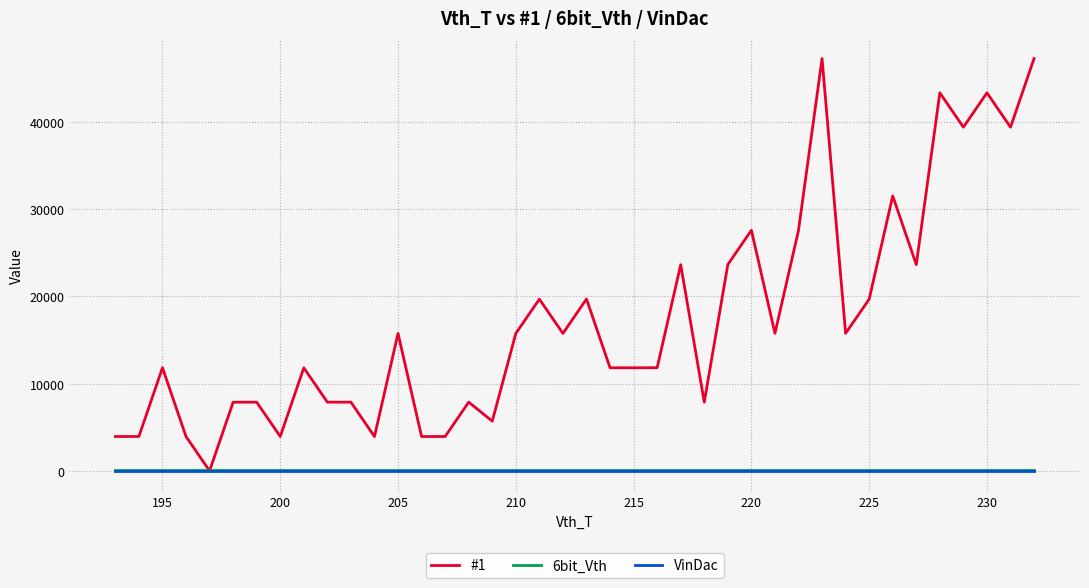

Which series has the largest range (max minus min)?

#1